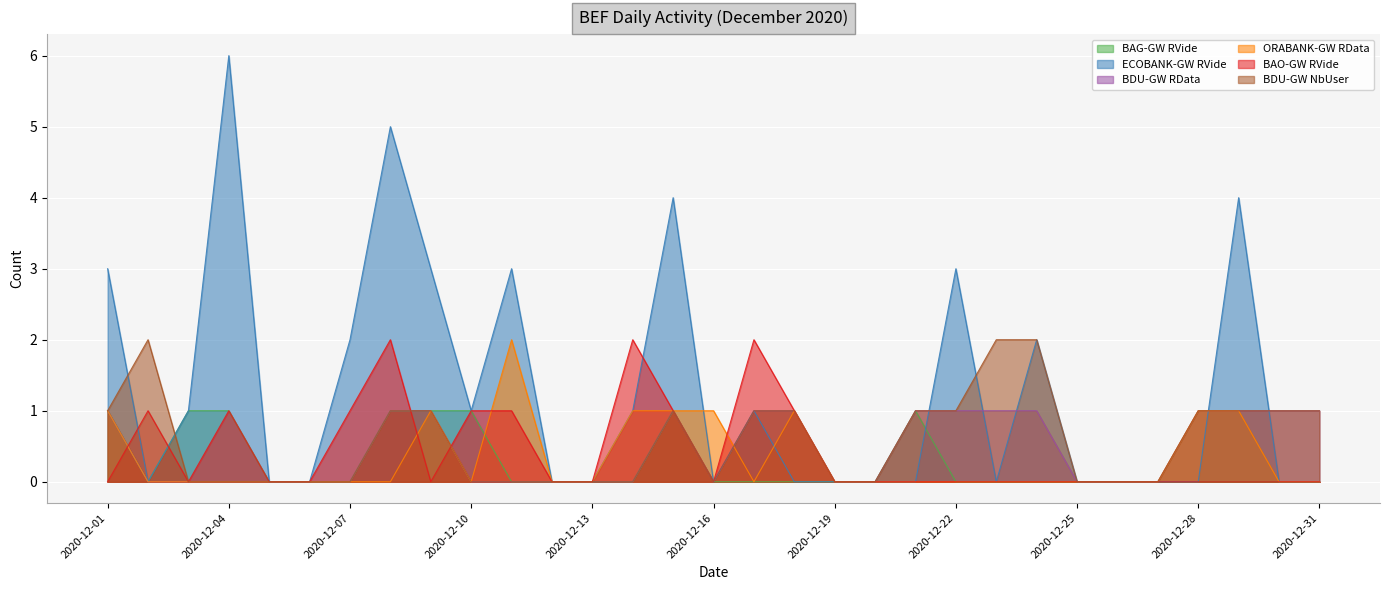

In BAO-GW RVide, how many points are higher than both neighbors (excluding endpoints)?

5